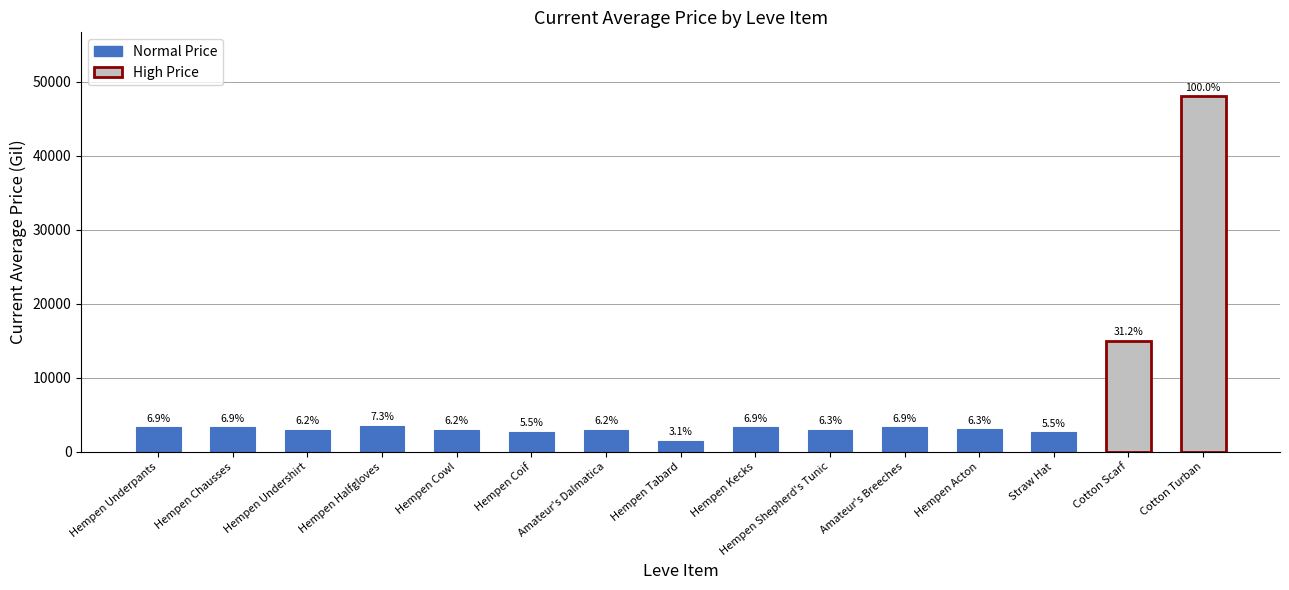

Which category has the lowest value across all series?

Hempen Tabard